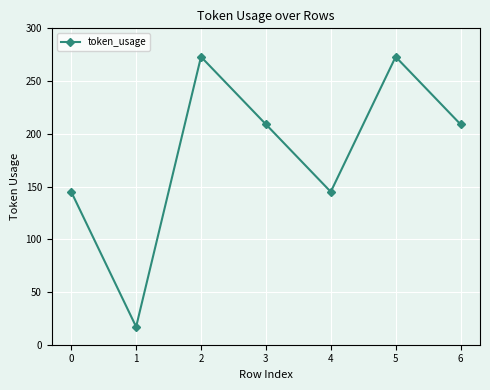

Which category has the lowest value across all series?

1